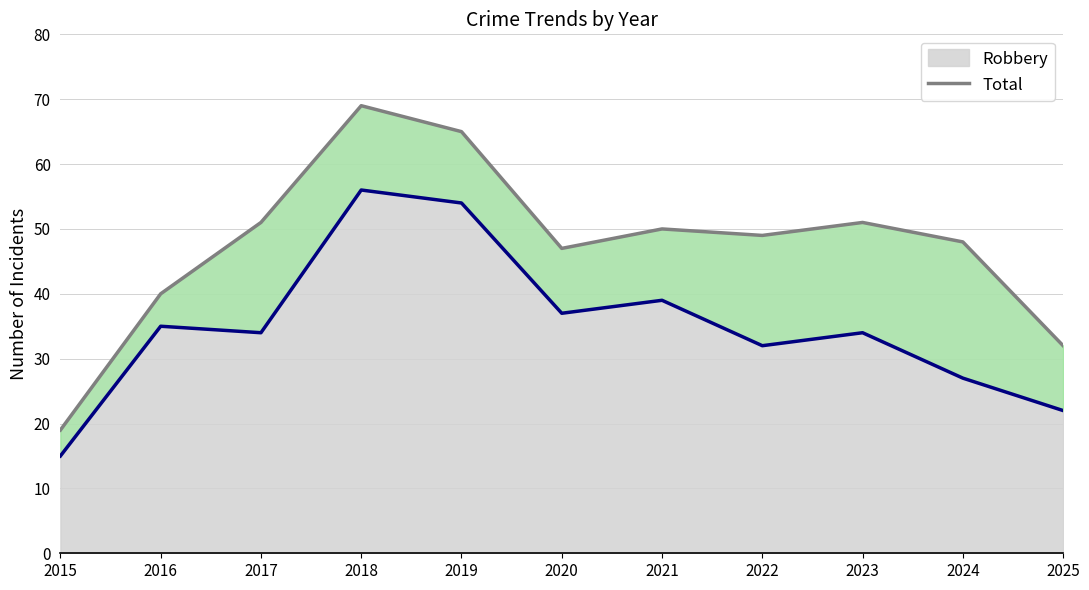

In Robbery, how many points are lower than both neighbors (excluding endpoints)?

3